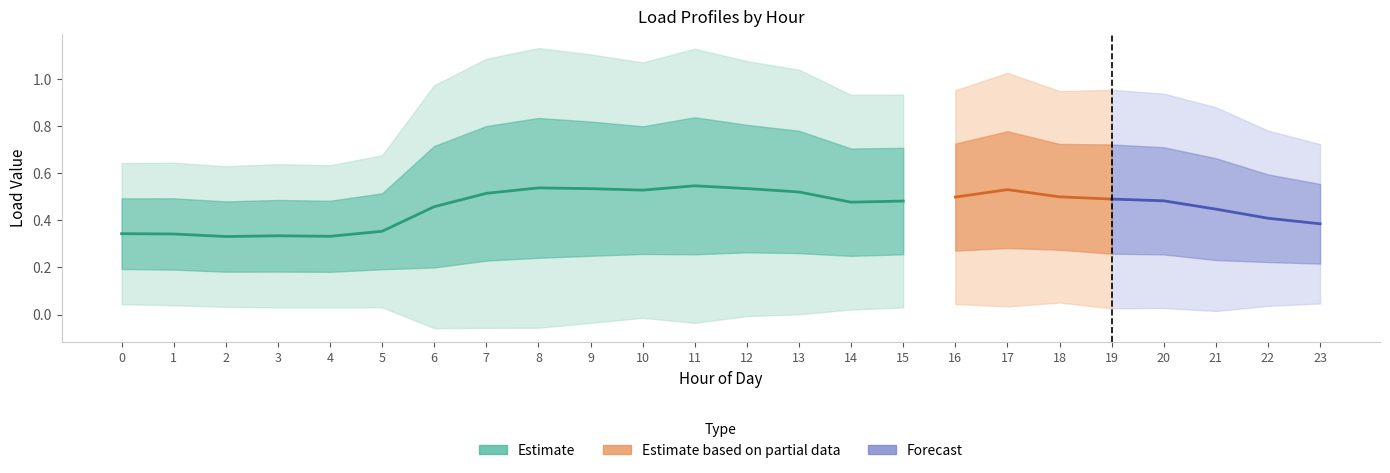

What is the maximum value shown in the chart?

1.1